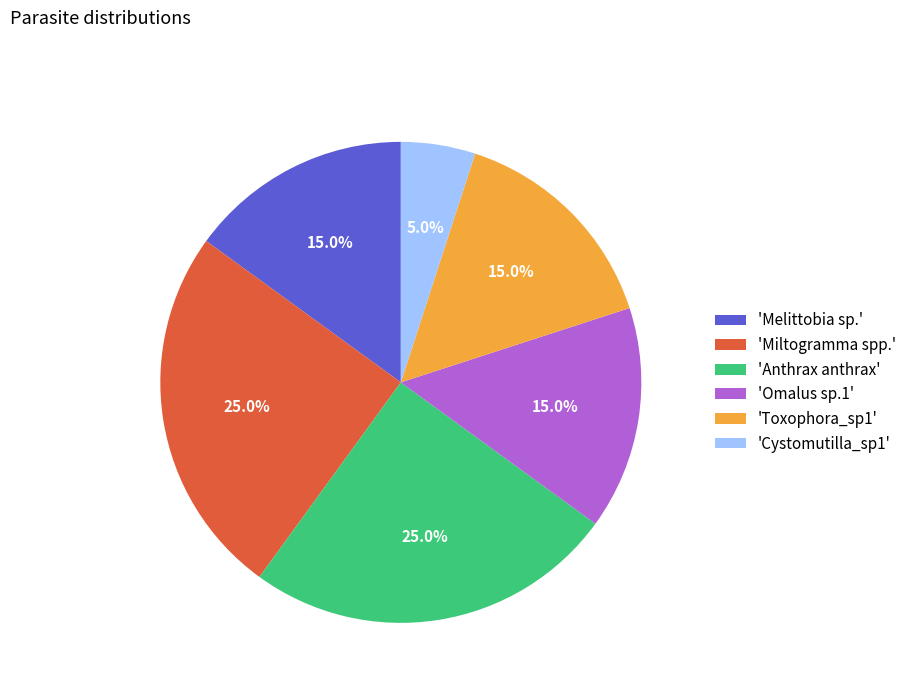

What is the smallest slice in the pie chart?

'Cystomutilla_sp1'